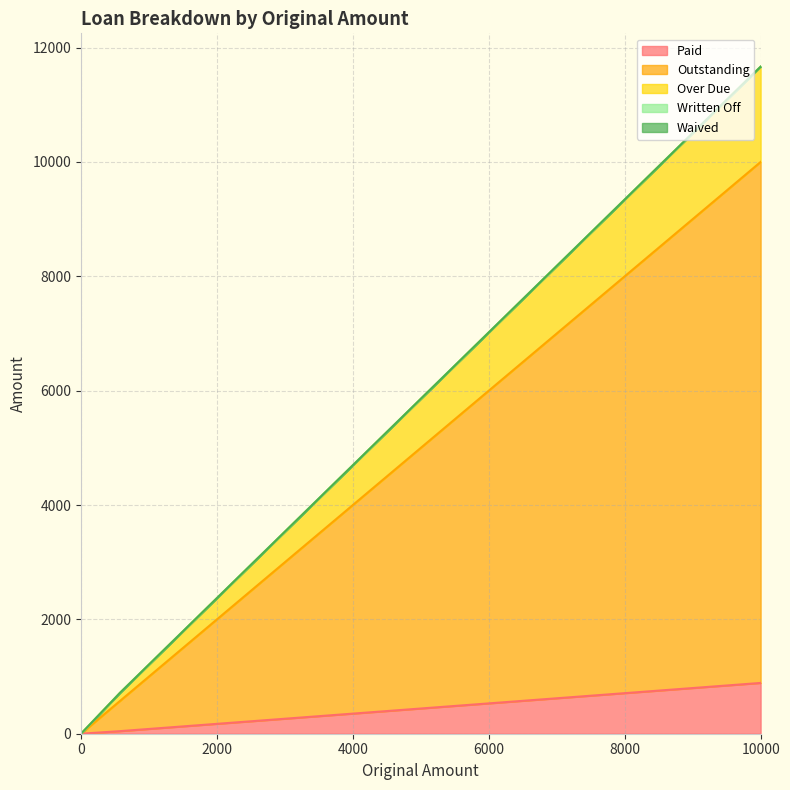

True or false: Written Off and Paid cross at least once.

False